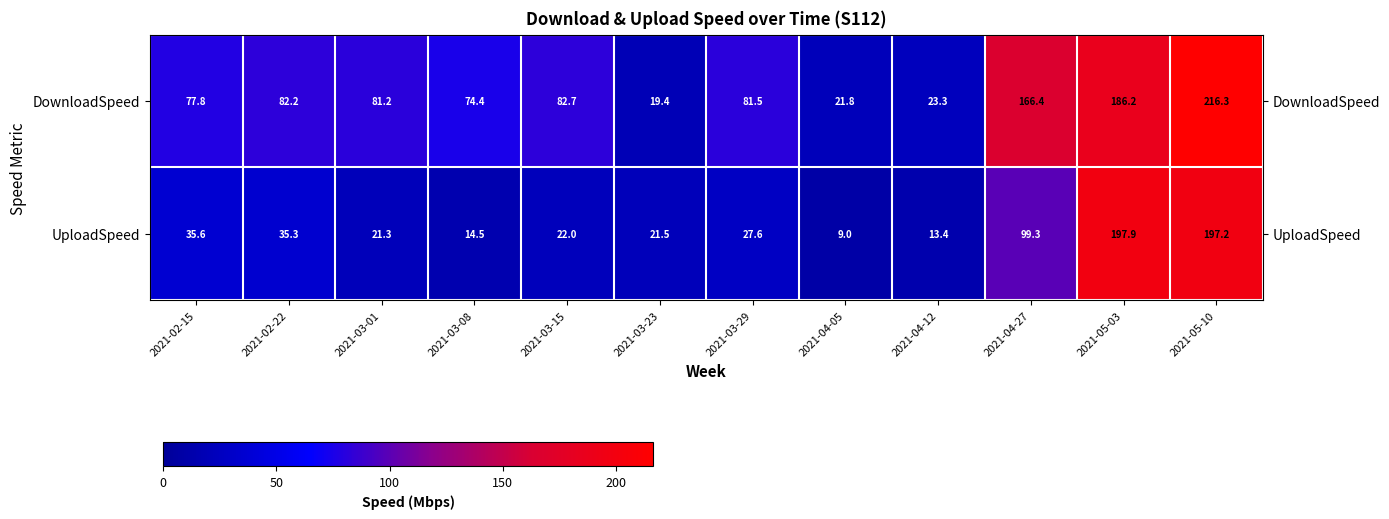

At which category is the sum across all series the highest?

2021-05-10